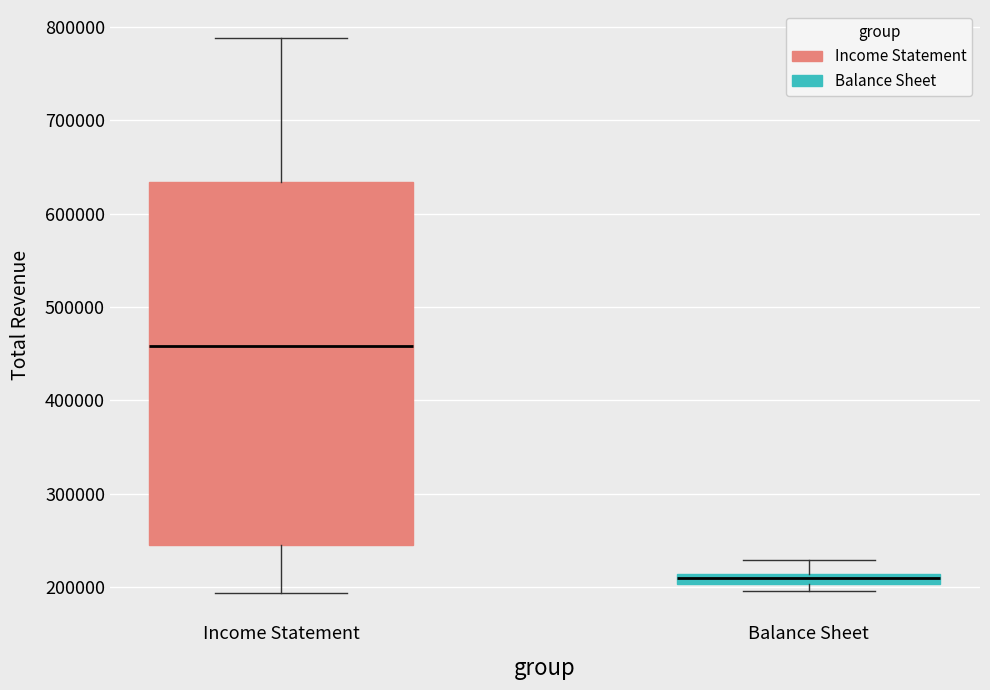

Which box's median line is the highest?

Income Statement